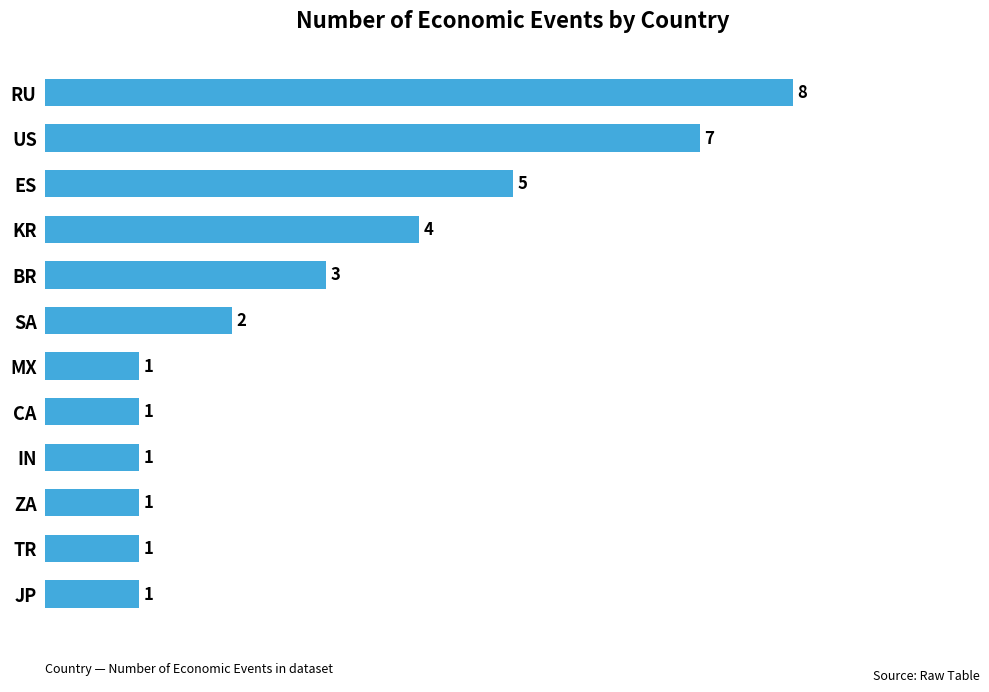

The chart shows a value of 0 at IN. True or false?

False